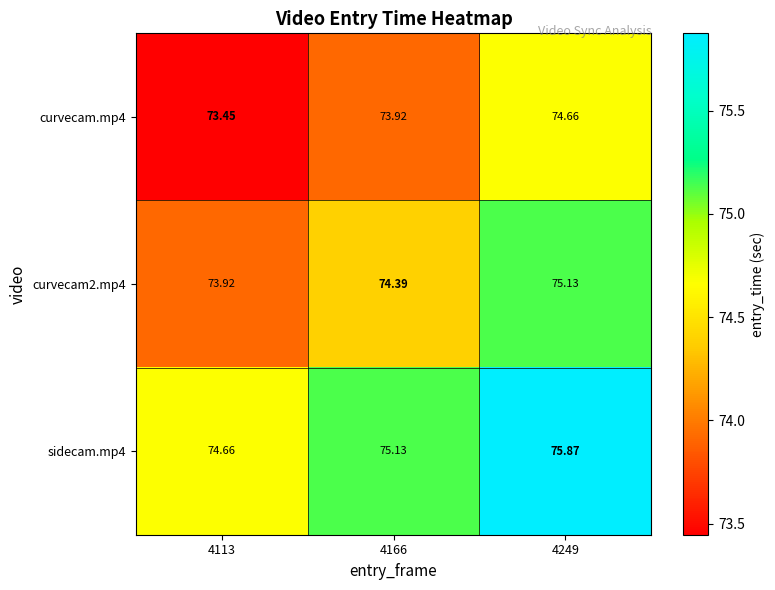

Which series has the largest total across all categories?

sidecam.mp4